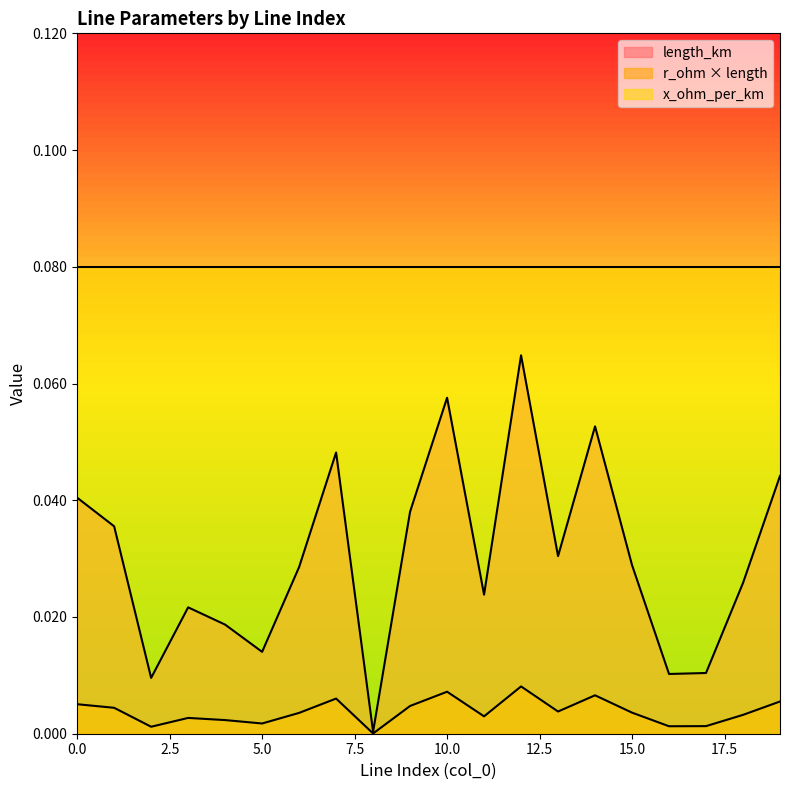

True or false: r_ohm_x_length and length_km intersect in this chart.

False